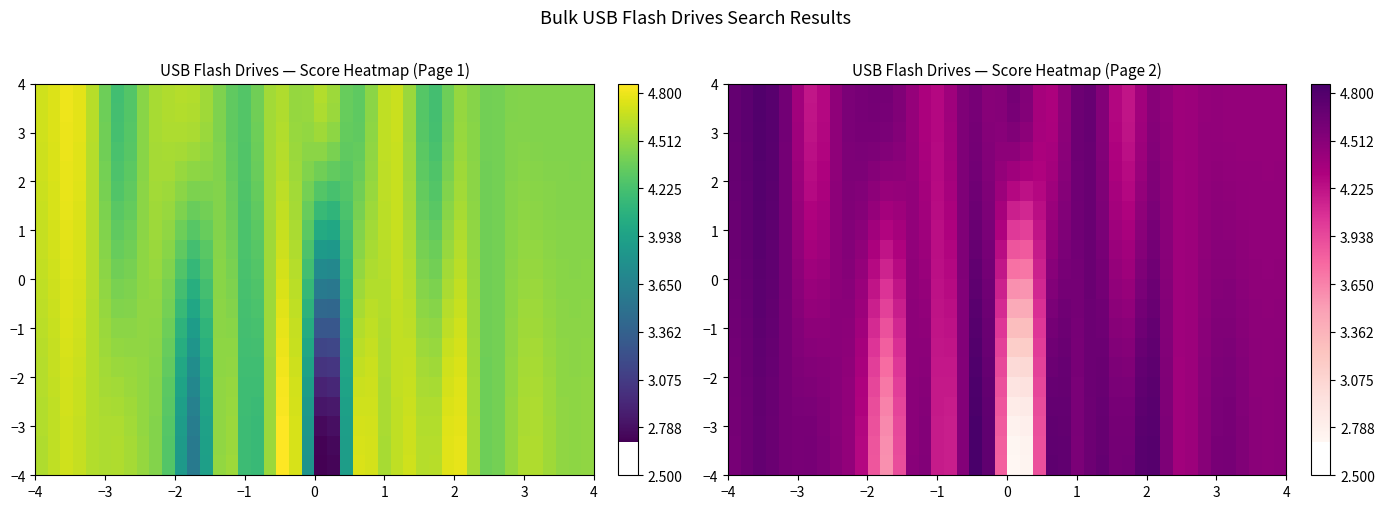

Where does the page2_bulk series first go above 4?

1